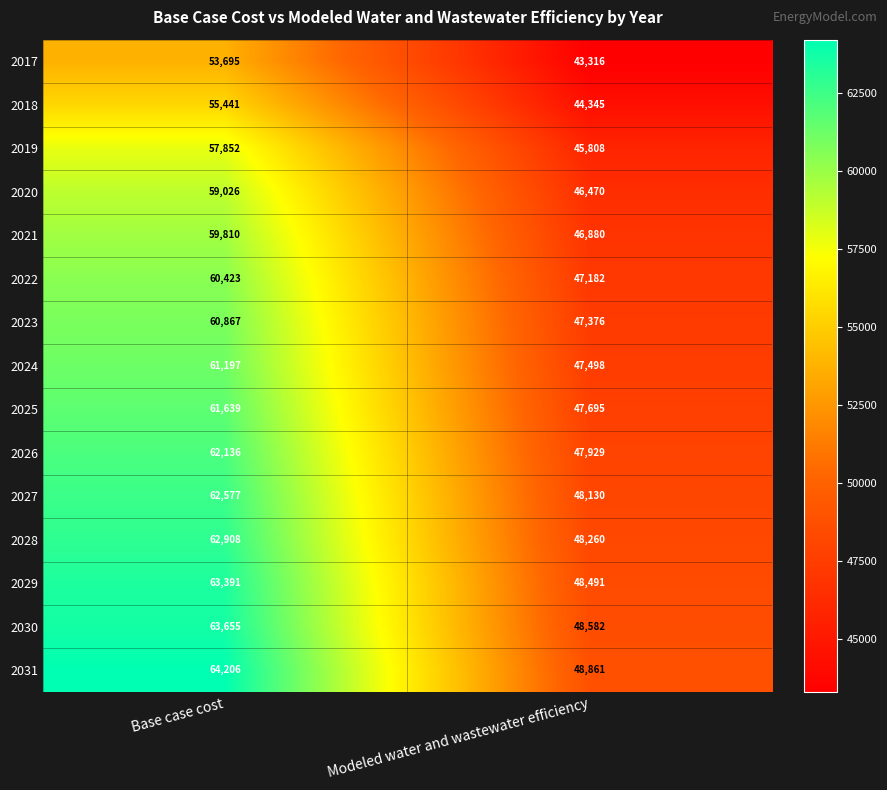

True or false: 2023 has a value of 82759 at Base case cost.

False